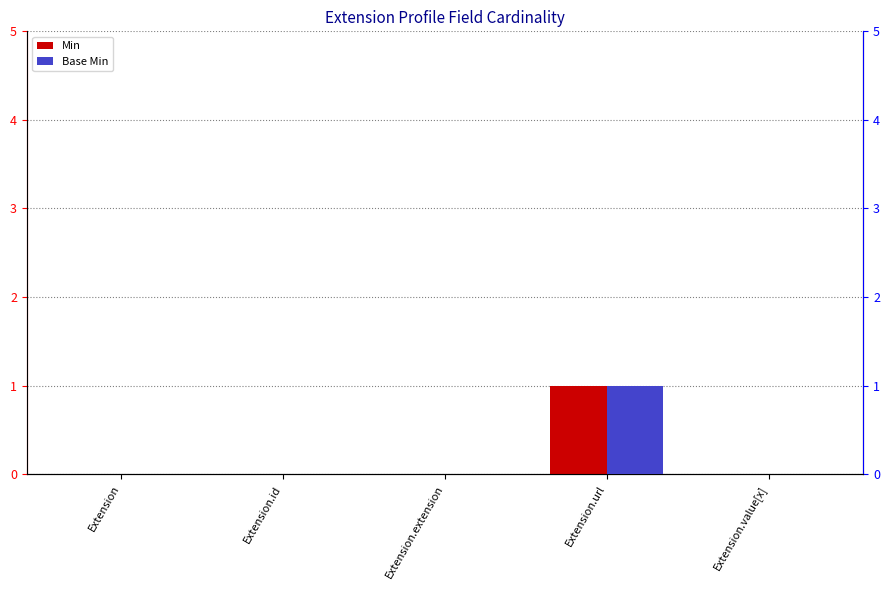

At how many categories does at least one series exceed 0?

1